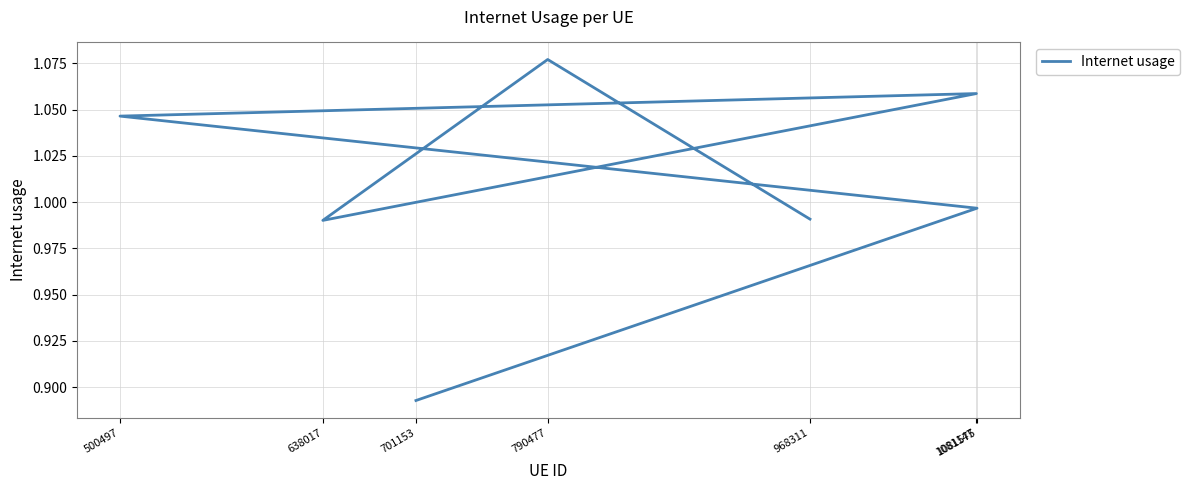

How many points are higher than both their immediate neighbors (excluding endpoints)?

2